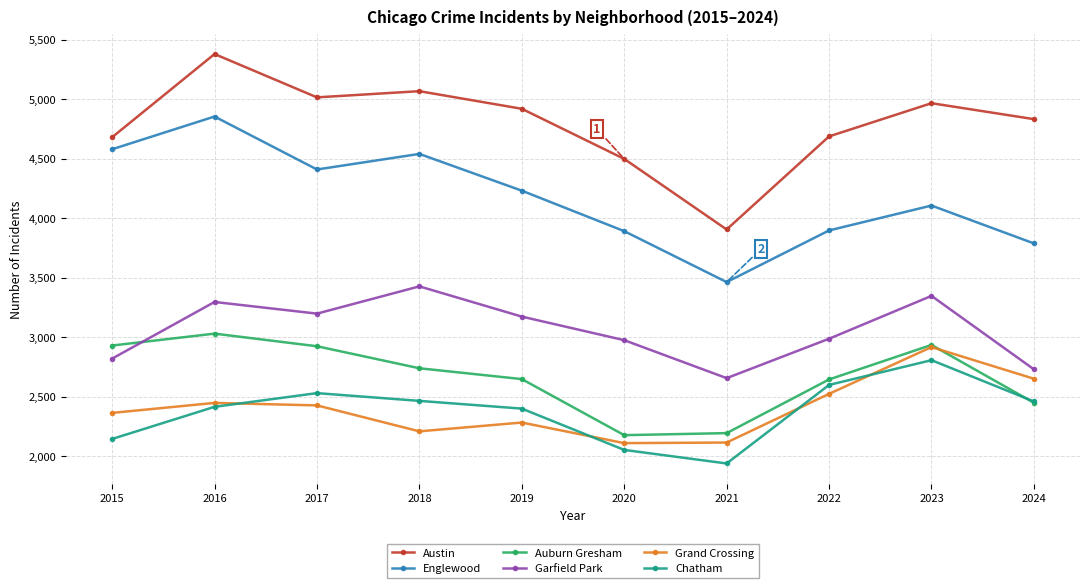

How many interior local peaks does the Auburn Gresham series have?

2